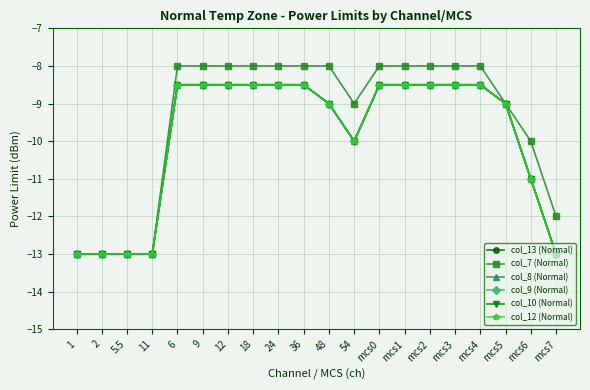

What is the difference between the col_7 (Normal) values at 54 and 11?

4.0